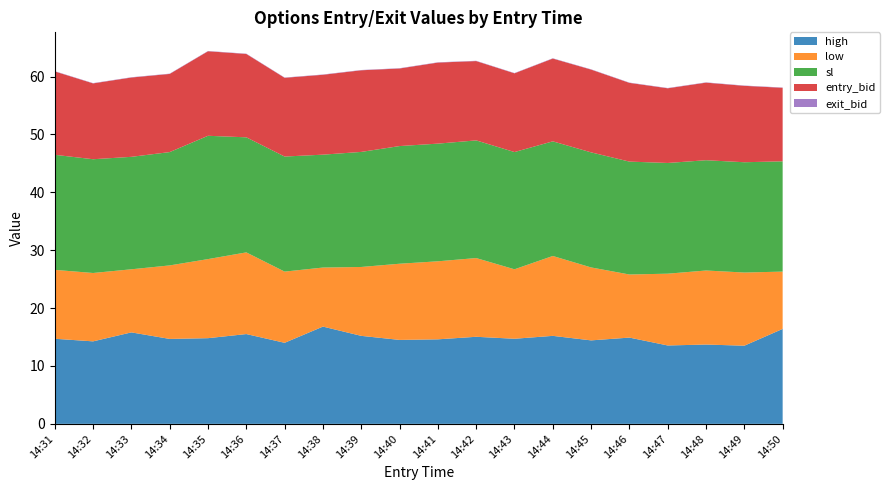

Reading right to left, what are all the values shown in this chart?

high: 16.4	13.5	13.7	13.5	14.9	14.4	15.2	14.7	15.0	14.6	14.5	15.2	16.8	14.0	15.5	14.8	14.7	15.8	14.2	14.7
low: 9.9	12.6	12.8	12.4	10.9	12.6	13.8	12.0	13.6	13.5	13.2	11.9	10.2	12.3	14.1	13.7	12.7	10.9	11.8	11.9
sl: 19.1	19.1	19.1	19.1	19.5	19.9	19.8	20.2	20.3	20.3	20.3	19.9	19.5	19.9	19.9	21.3	19.6	19.4	19.6	19.9
entry_bid: 12.7	13.2	13.4	12.9	13.6	14.3	14.3	13.6	13.7	14.0	13.4	14.1	13.8	13.6	14.4	14.6	13.5	13.7	13.1	14.4
exit_bid: 0.1	0.1	0.1	0.1	0.1	0.1	0.1	0.1	0.1	0.1	0.1	0.1	0.1	0.1	0.1	0.1	0.1	0.1	0.1	0.1